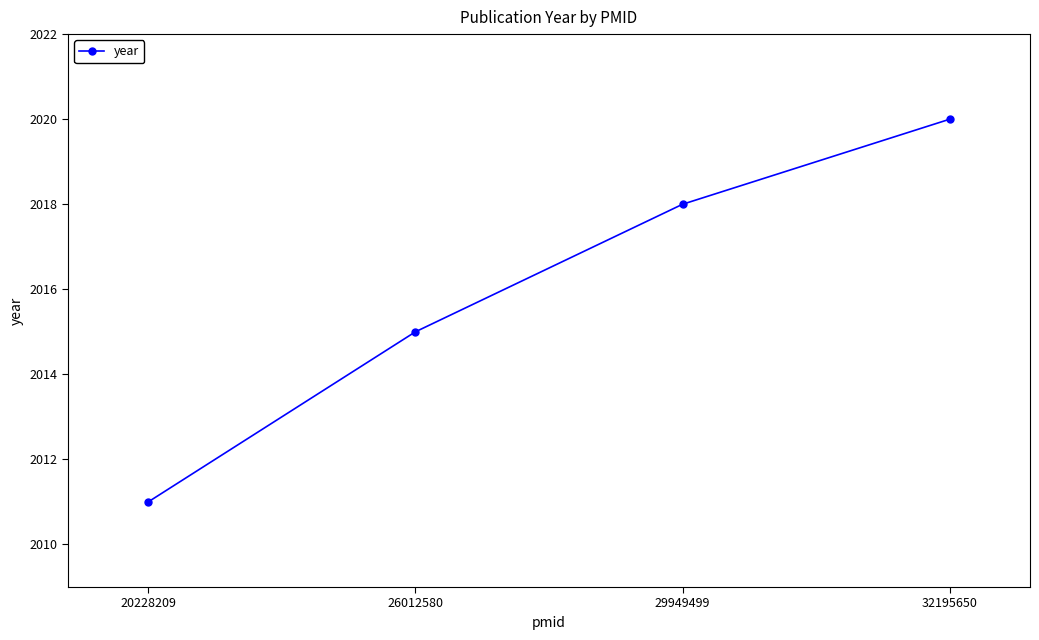

What is the value of the 1st point from the left?

2011